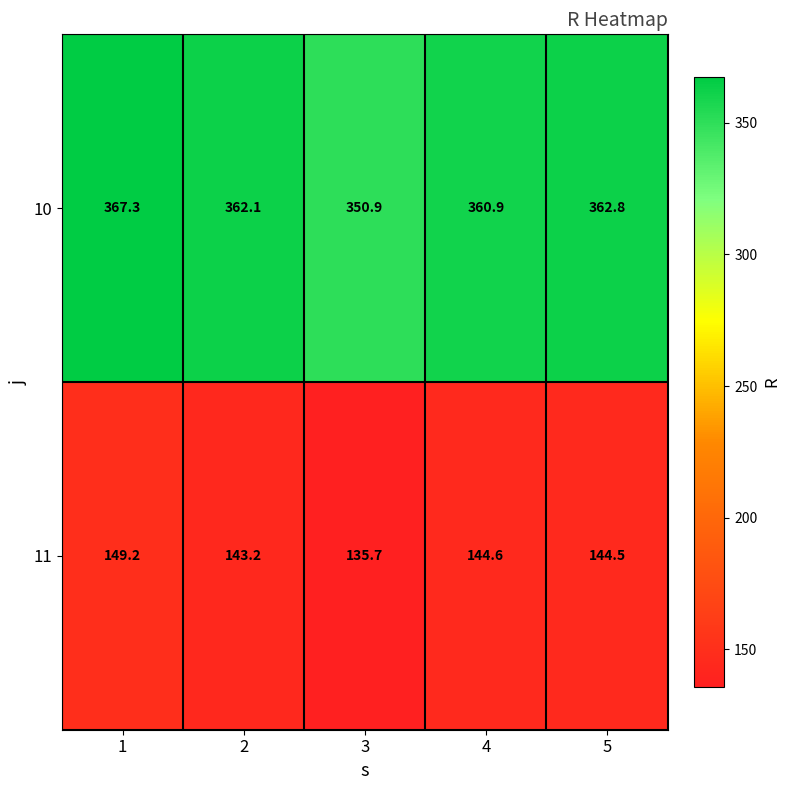

What is the minimum value shown in the chart?

135.7